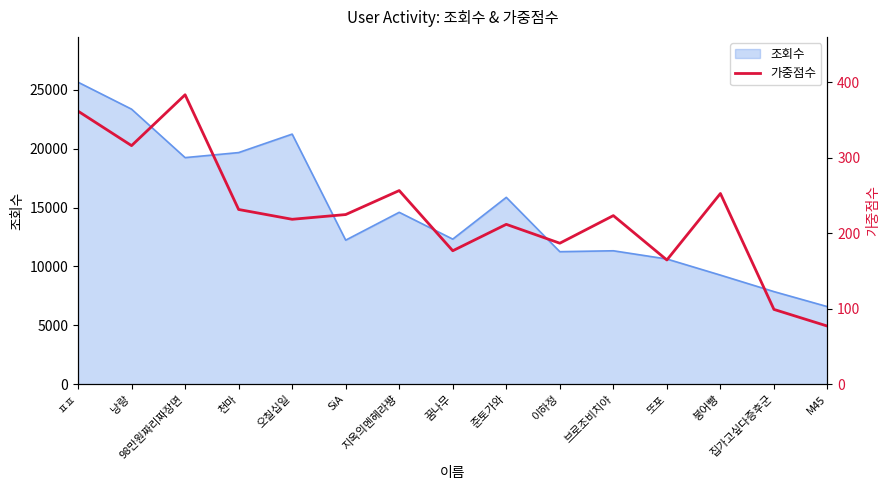

Reading left to right, list all the values displayed in this chart.

ㅍㅍ=361.7	낭랑=316.0	98만원짜리짜장면=383.4	천마=231.4	오칠십일=218.4	SiA=224.7	지옥의멘헤라쨩=256.5	꿈나무=176.8	준토가와=211.7	이하정=186.7	브로조비치야=223.3	또포=164.5	붕어빵=252.6	집가고싶다증후군=99.0	M45=76.9